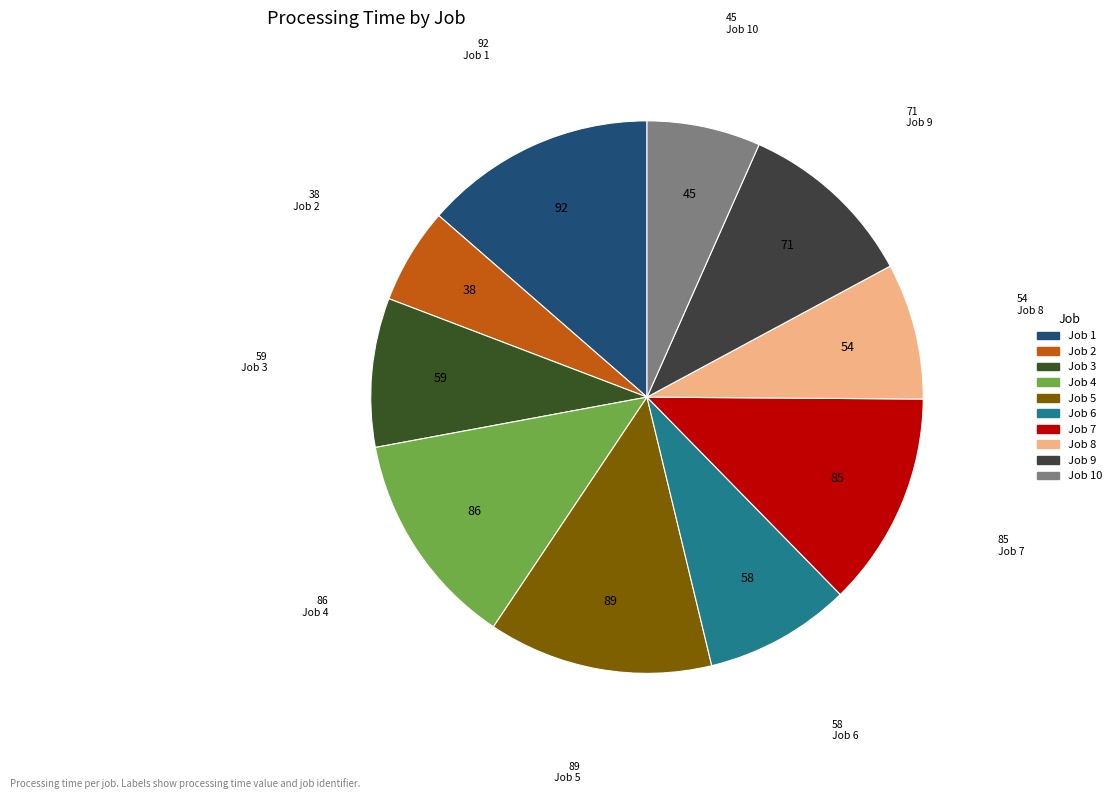

Which category has the smallest portion of the pie?

Job 2